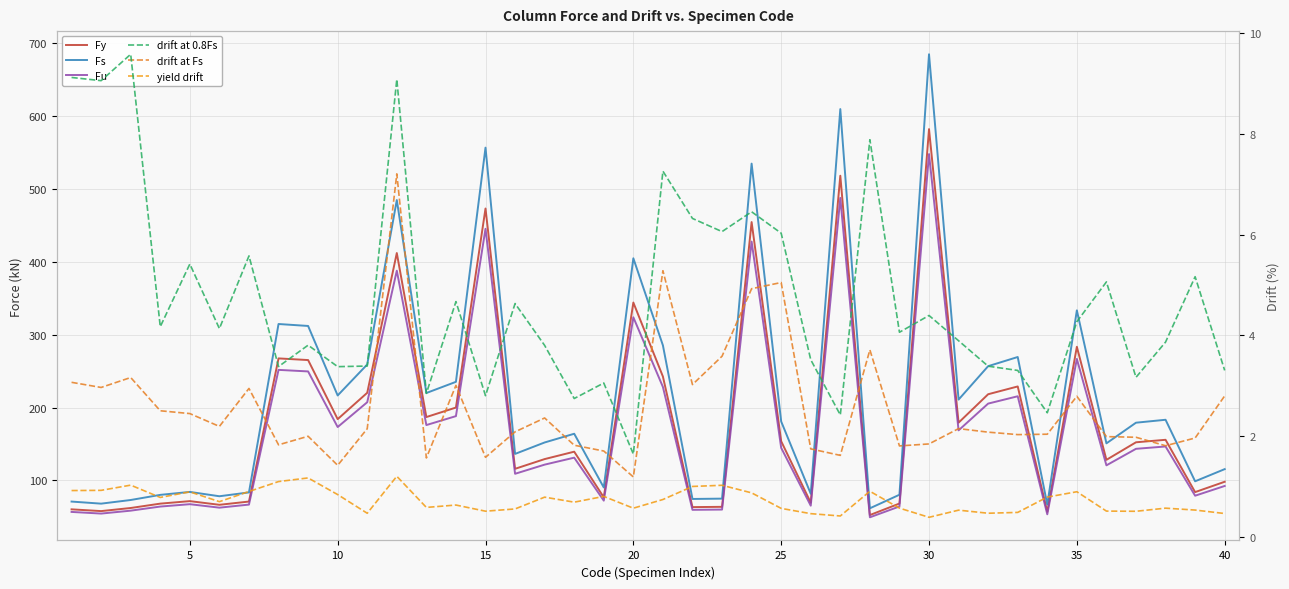

Rank the series at 35 from lowest to highest value.

yield drift, drift at Fs, drift at 0.8Fs, Fu, Fy, Fs